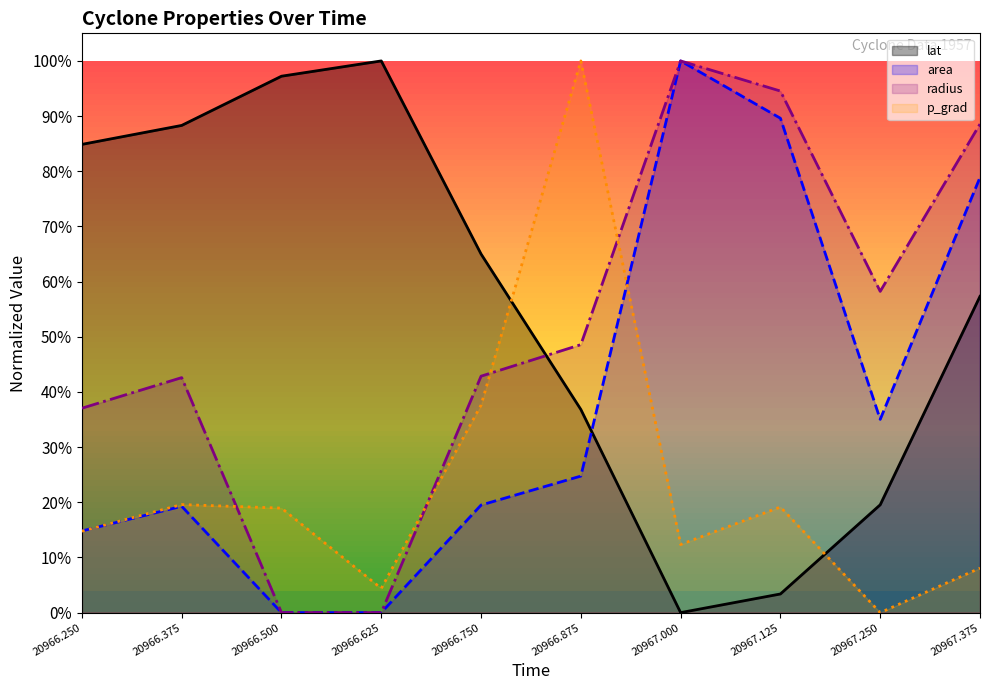

How many intersections are there between p_grad and radius?

4